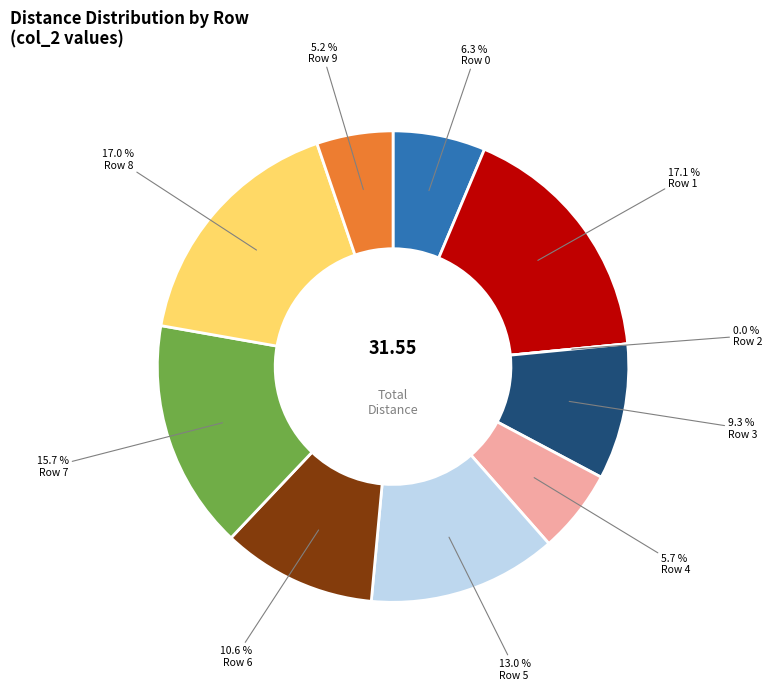

To the nearest percent, what is the difference between the Row 4 and Row 1 slice percentages?

11%